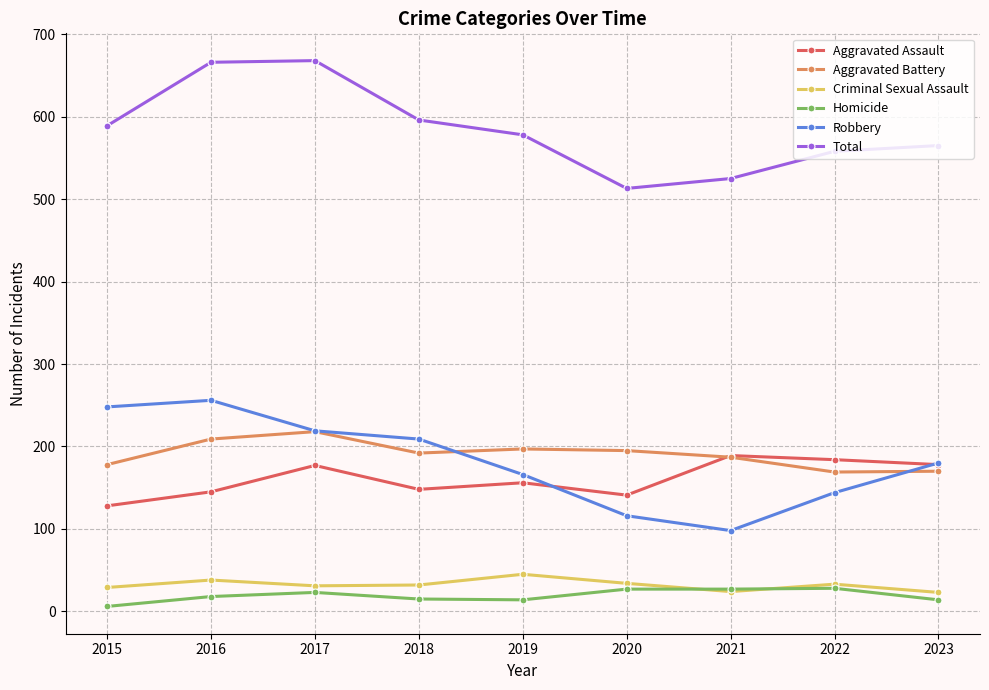

True or false: Homicide has more than 1 interior local peaks.

True